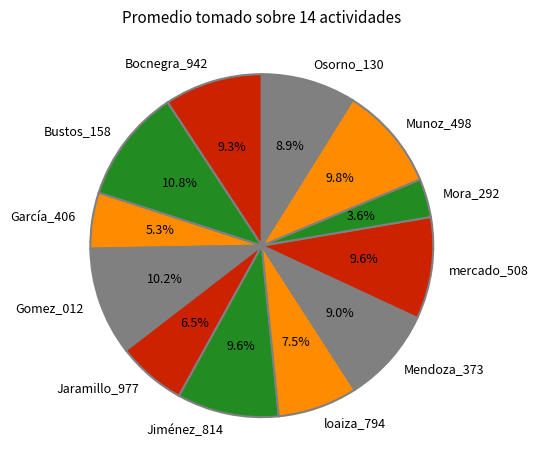

What percentage do Bustos_158 and mercado_508 together represent?

20.4%